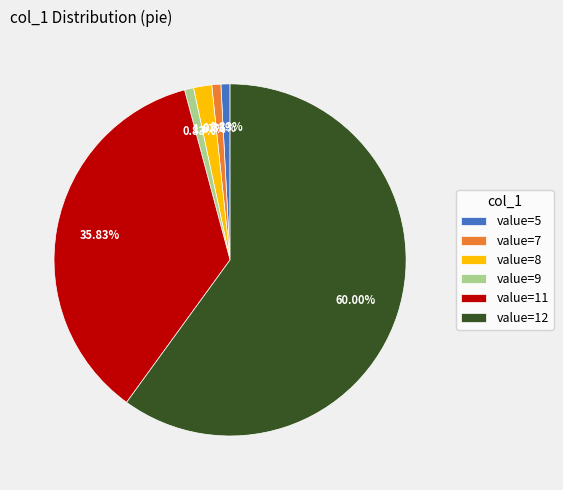

Approximately how many times larger is the value at value=9 compared to value=8?

0.5